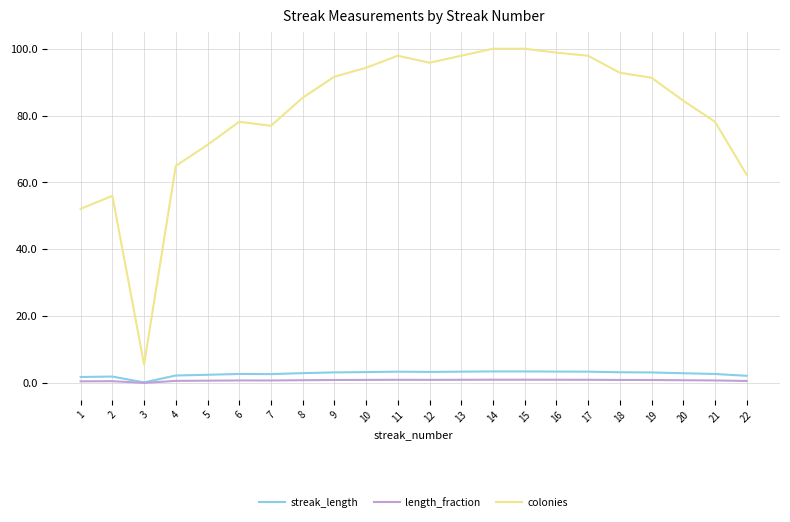

What is the difference between the maximum and minimum values in the length_fraction series?

0.9